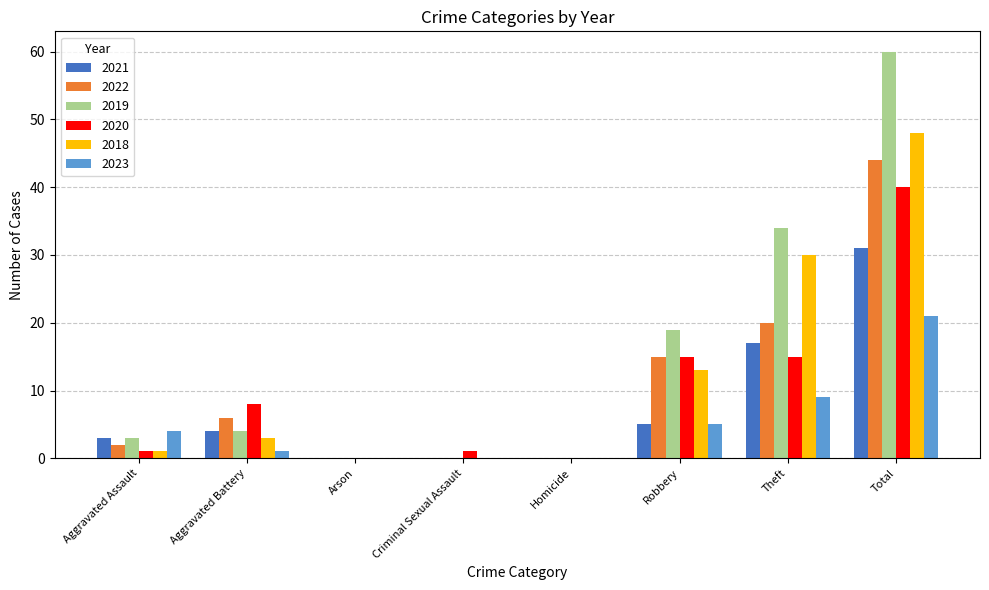

Read the 2020 value at Robbery.

15